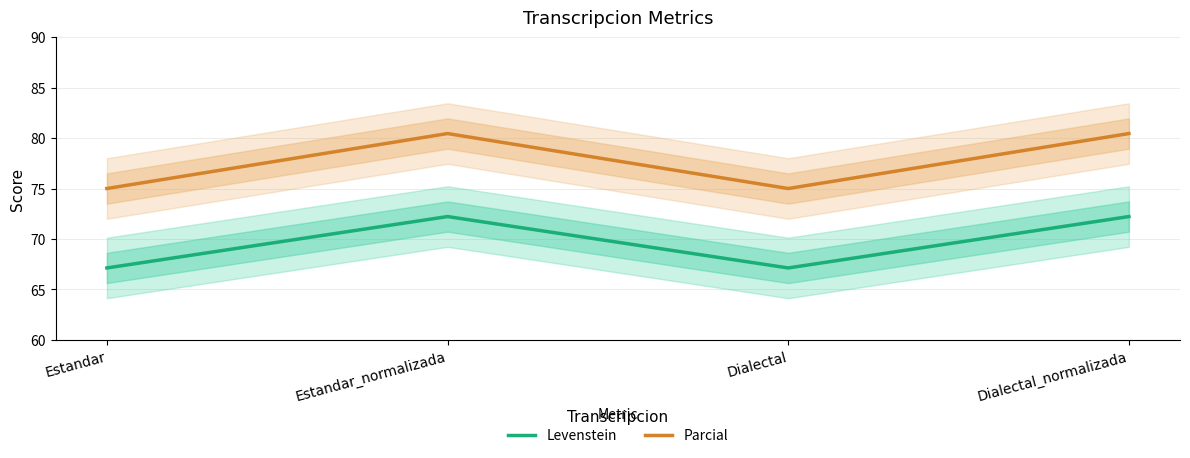

At which category does Levenstein reach its first local peak?

Estandar_normalizada